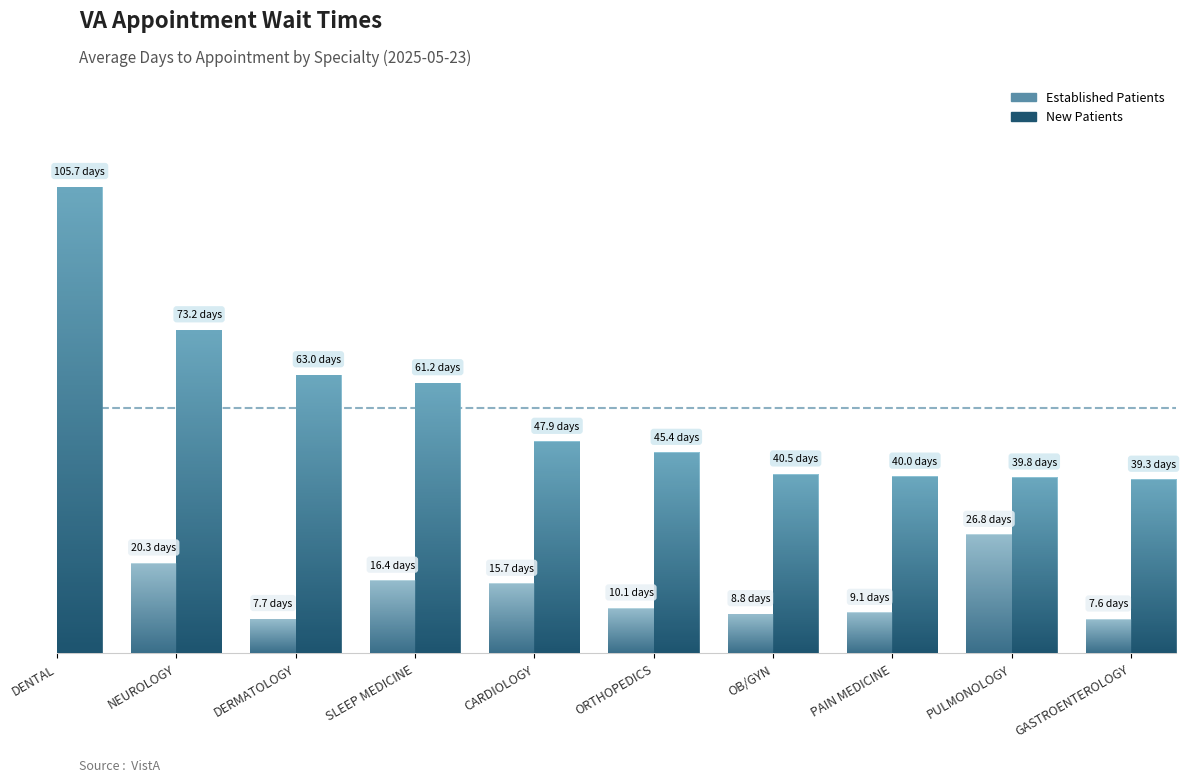

What is the sum of the NewPatients values at CARDIOLOGY and NEUROLOGY?

121.1